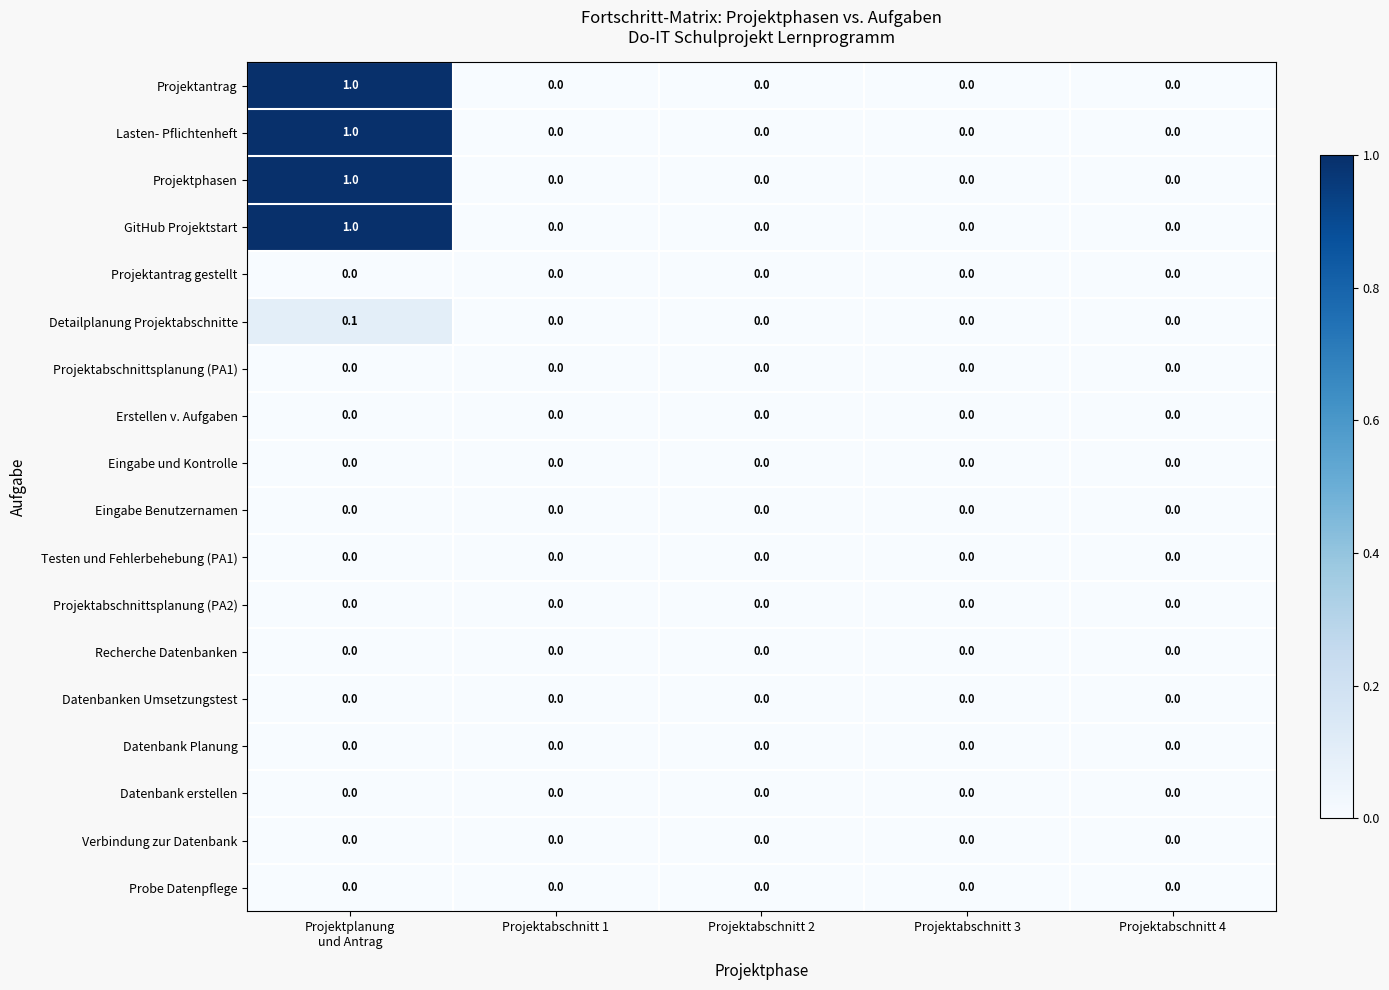

How many series are shown in this chart?

18